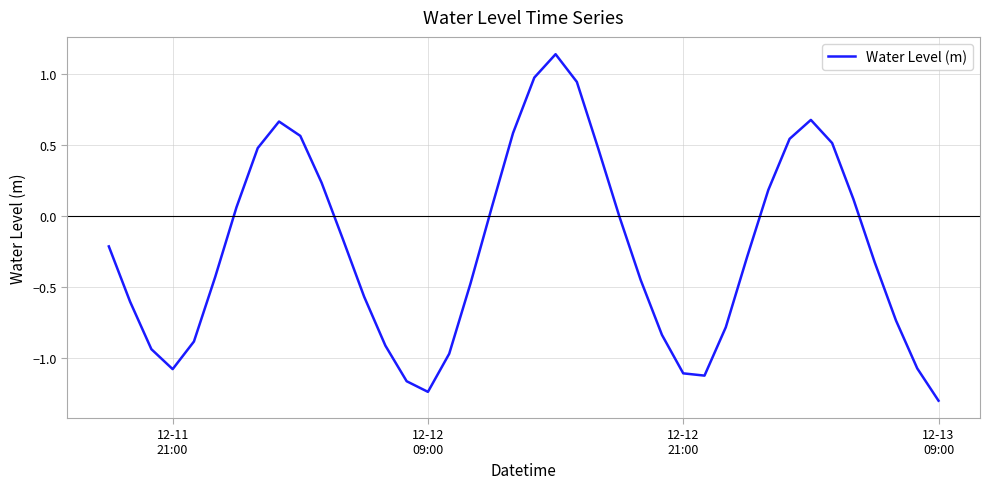

What is the smallest value displayed?

-1.3